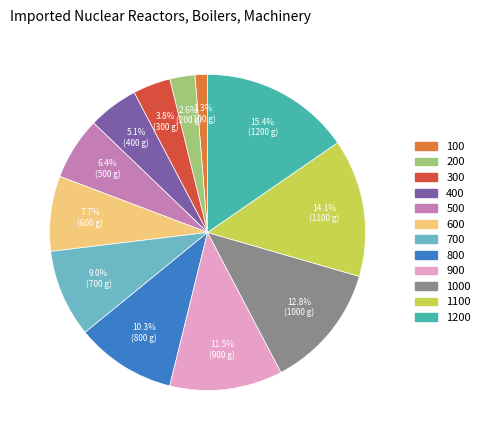

How many segments does this pie chart have?

12